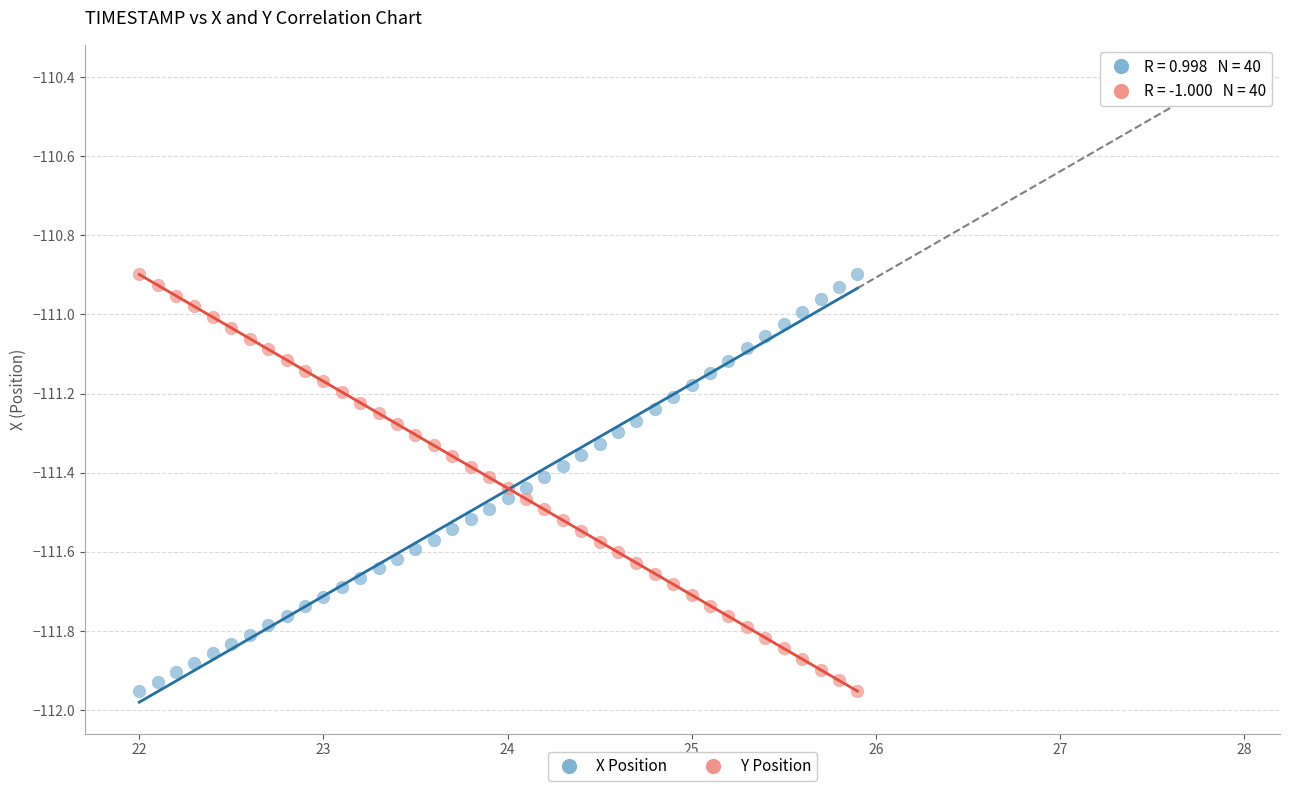

Across all data points, what is the range of Y values (max minus min)?

1.1